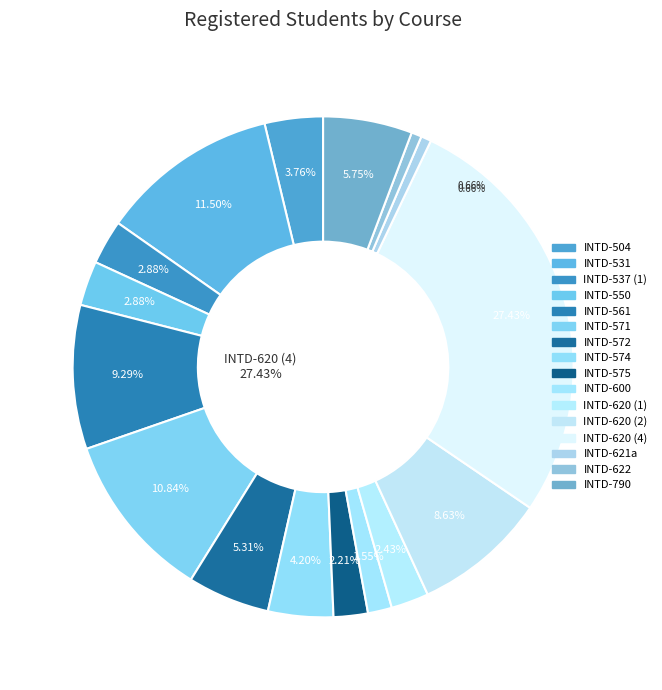

The INTD-531 slice represents 25% of the pie. True or false?

False